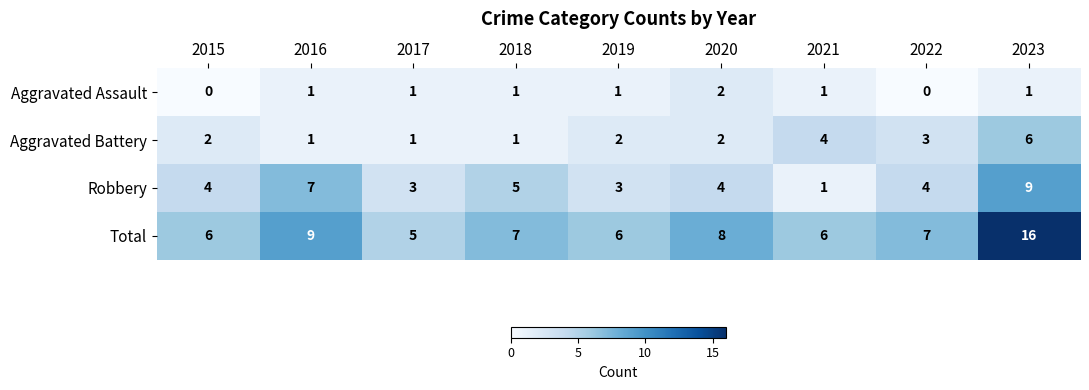

True or false: Total has a value of 8 at 2019.

False